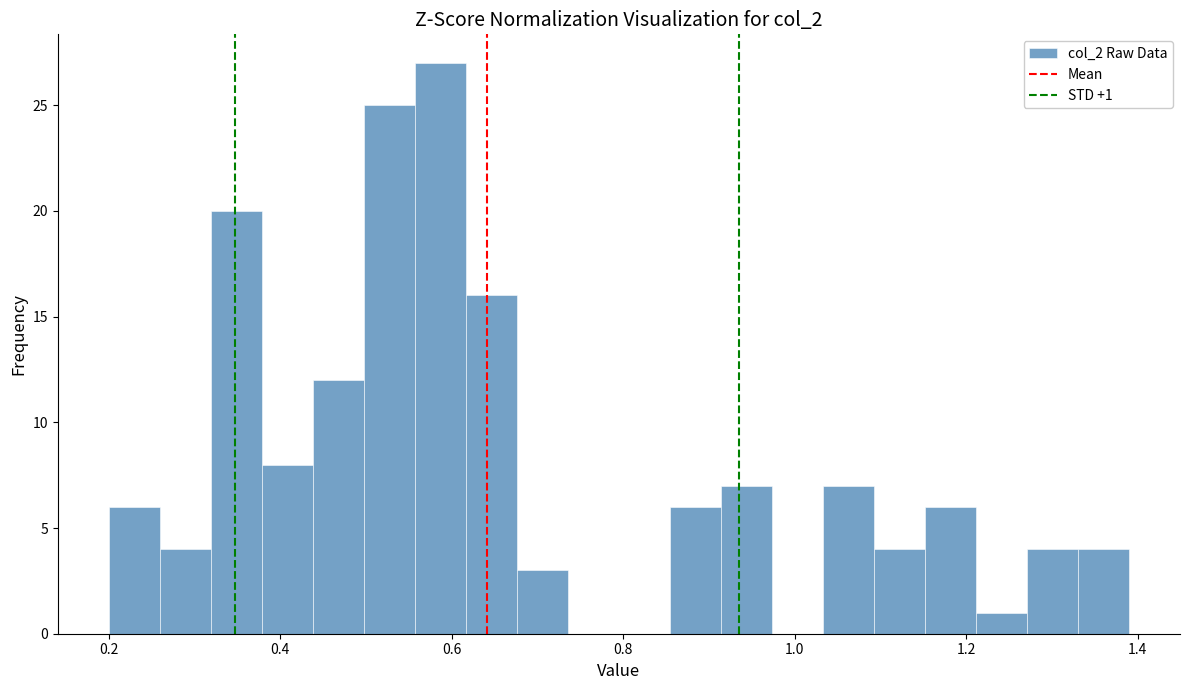

Read against the x-axis, roughly where is the centre of the tallest bar?

0.58